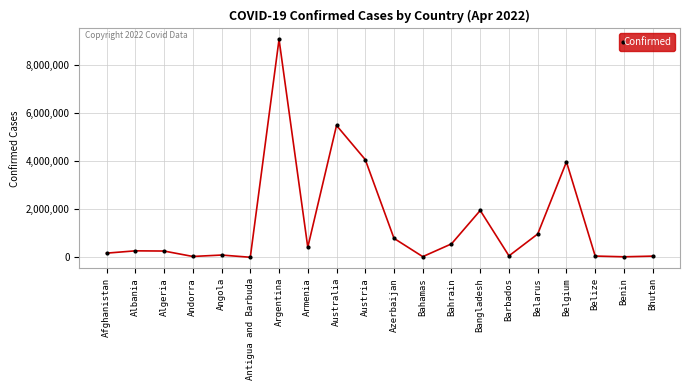

What is the maximum value shown in the chart?

9060923